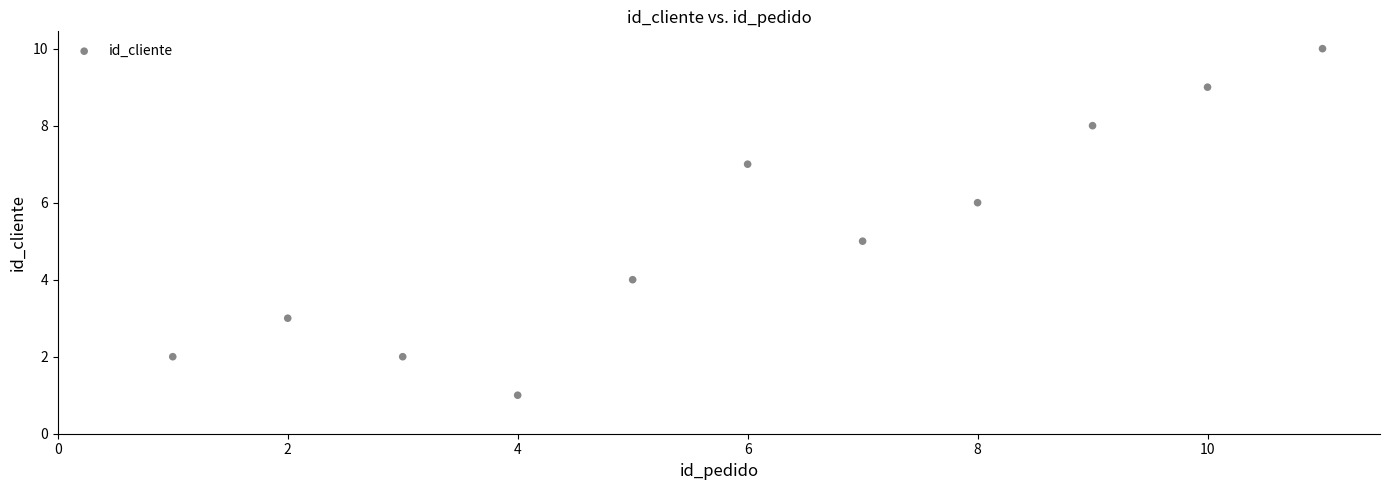

What is the average Y value?

5